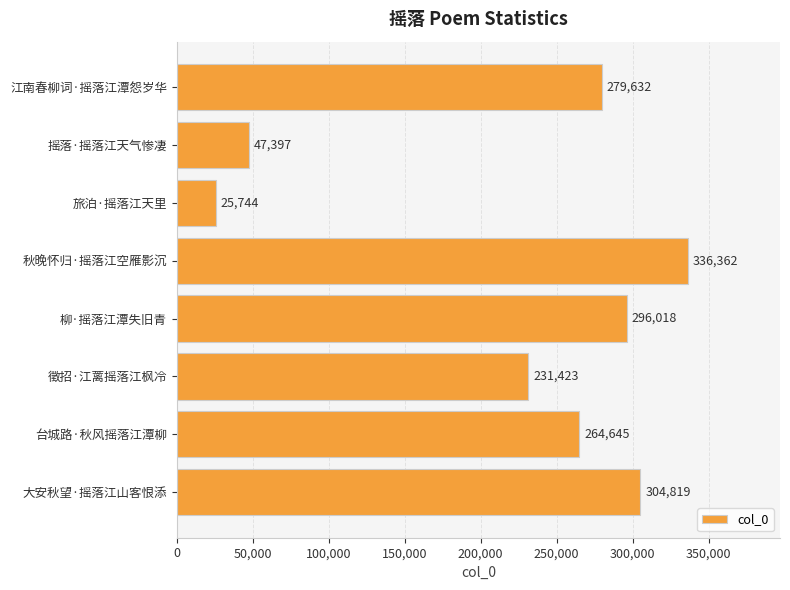

Is it true that the value at 秋晚怀归·摇落江空雁影沉 is 78594?

False